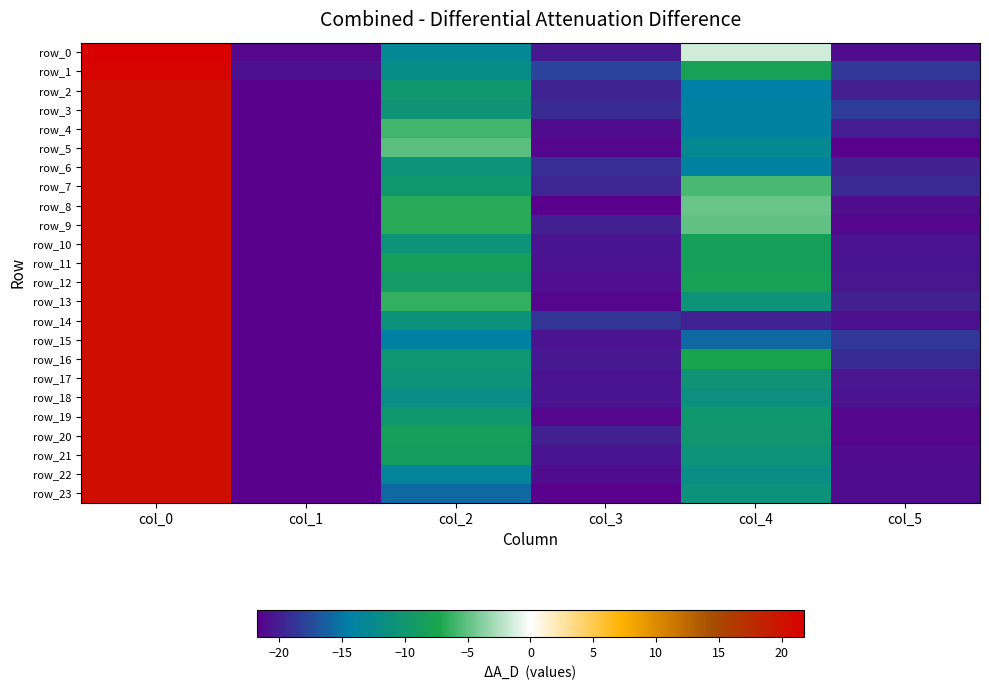

What is the sum of the row_3 values at col_5 and col_0?

1.9